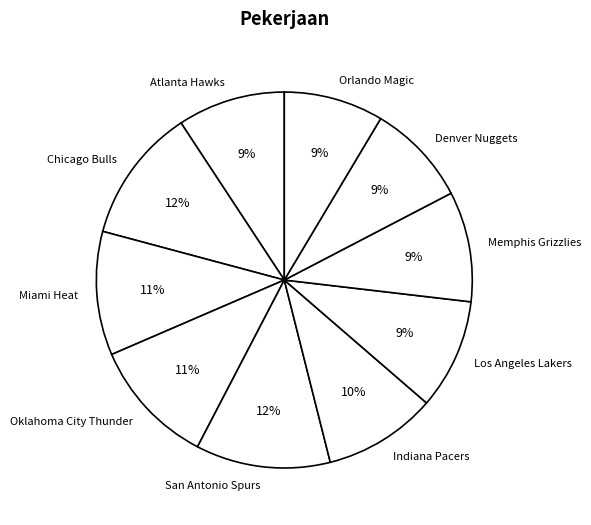

How many segments does this pie chart have?

10